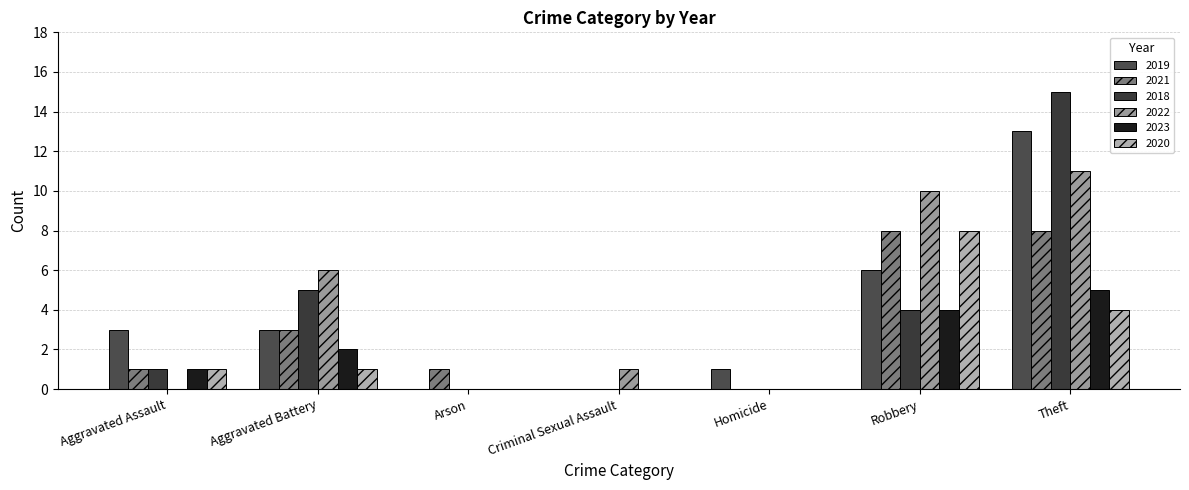

Reading left to right, what are all the values shown in this chart?

2019: Aggravated Assault=3	Aggravated Battery=3	Arson=0	Criminal Sexual Assault=0	Homicide=1	Robbery=6	Theft=13
2021: Aggravated Assault=1	Aggravated Battery=3	Arson=1	Criminal Sexual Assault=0	Homicide=0	Robbery=8	Theft=8
2018: Aggravated Assault=1	Aggravated Battery=5	Arson=0	Criminal Sexual Assault=0	Homicide=0	Robbery=4	Theft=15
2022: Aggravated Assault=0	Aggravated Battery=6	Arson=0	Criminal Sexual Assault=1	Homicide=0	Robbery=10	Theft=11
2023: Aggravated Assault=1	Aggravated Battery=2	Arson=0	Criminal Sexual Assault=0	Homicide=0	Robbery=4	Theft=5
2020: Aggravated Assault=1	Aggravated Battery=1	Arson=0	Criminal Sexual Assault=0	Homicide=0	Robbery=8	Theft=4